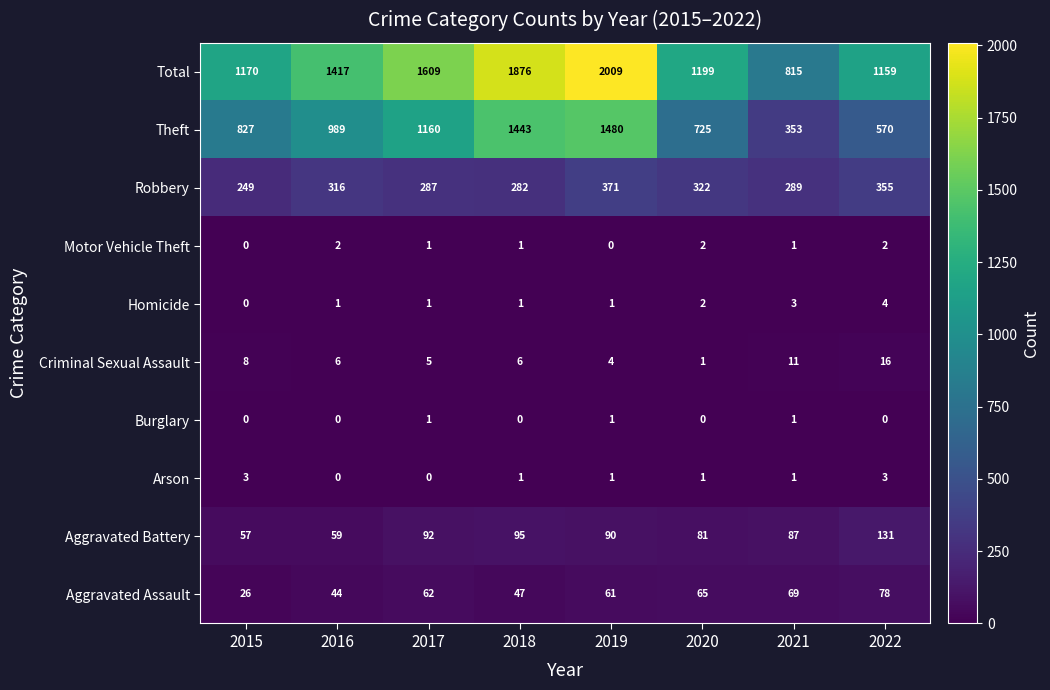

Count the Burglary values in the range 0 to 1.

8